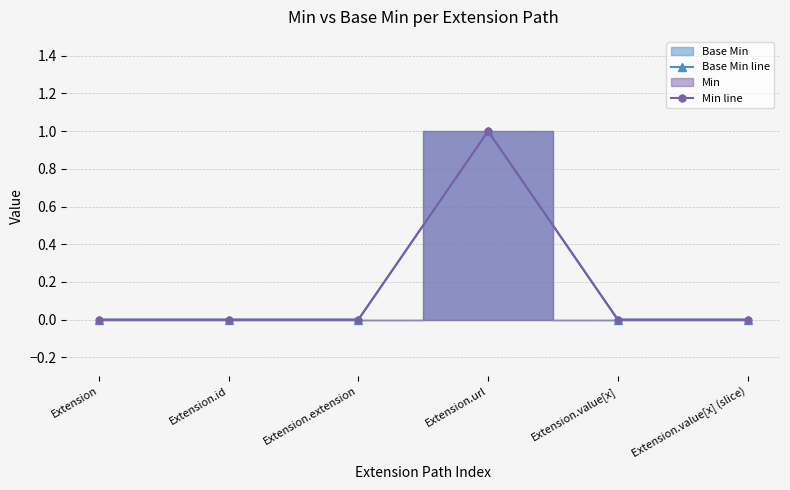

True or false: Min line and Base Min line intersect in this chart.

False